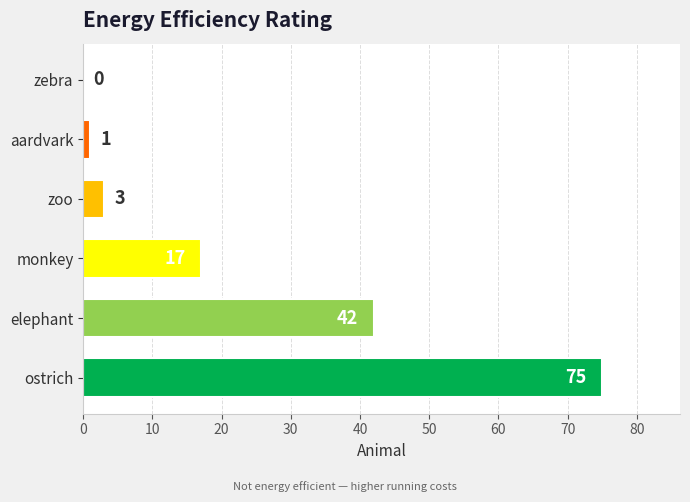

What is the sum of all values?

138